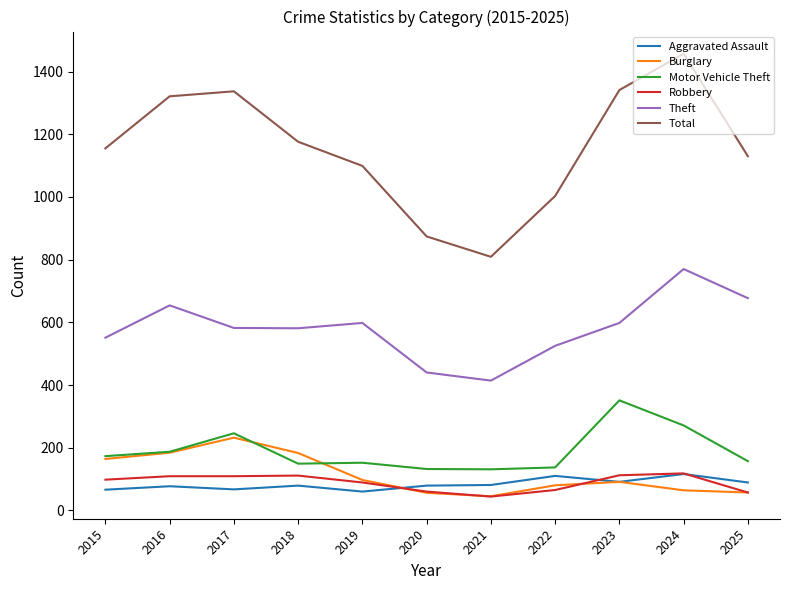

What is the approximate value of Aggravated Assault at 2022, to the nearest 10?

110